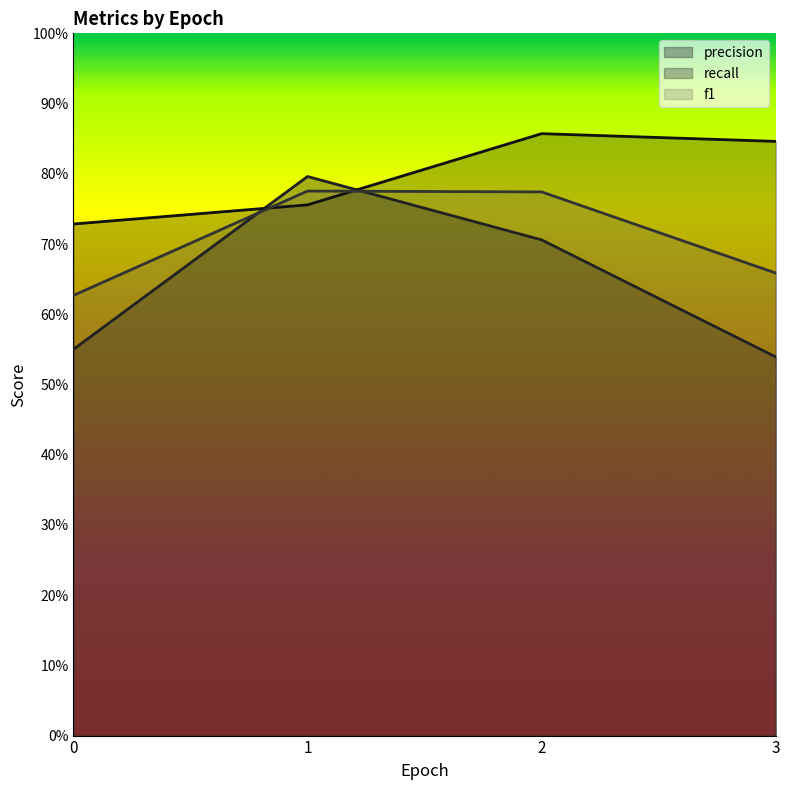

What is the approximate value of recall at 2?

0.9